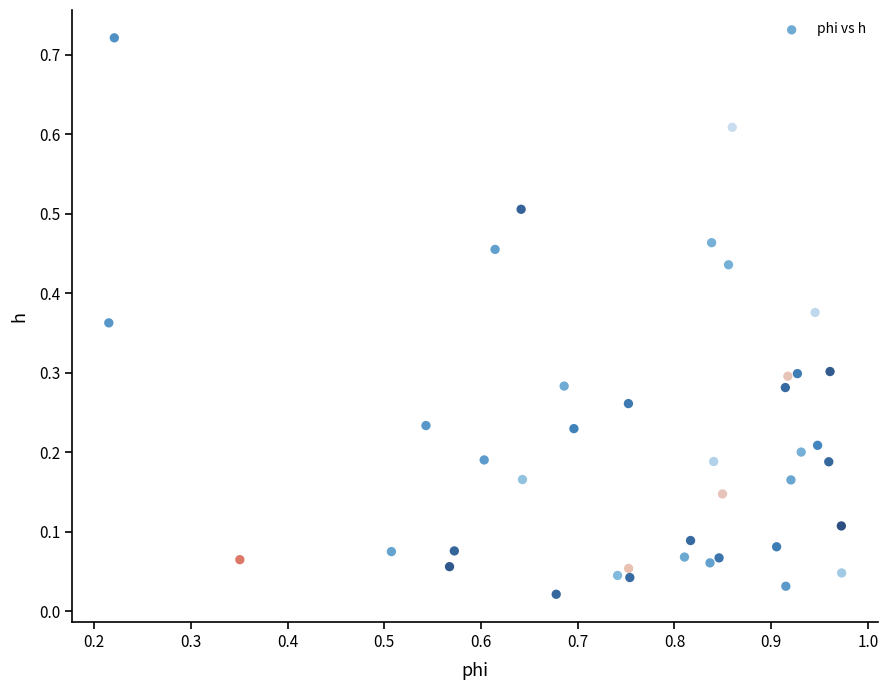

What is the range of X values (max minus min)?

0.8